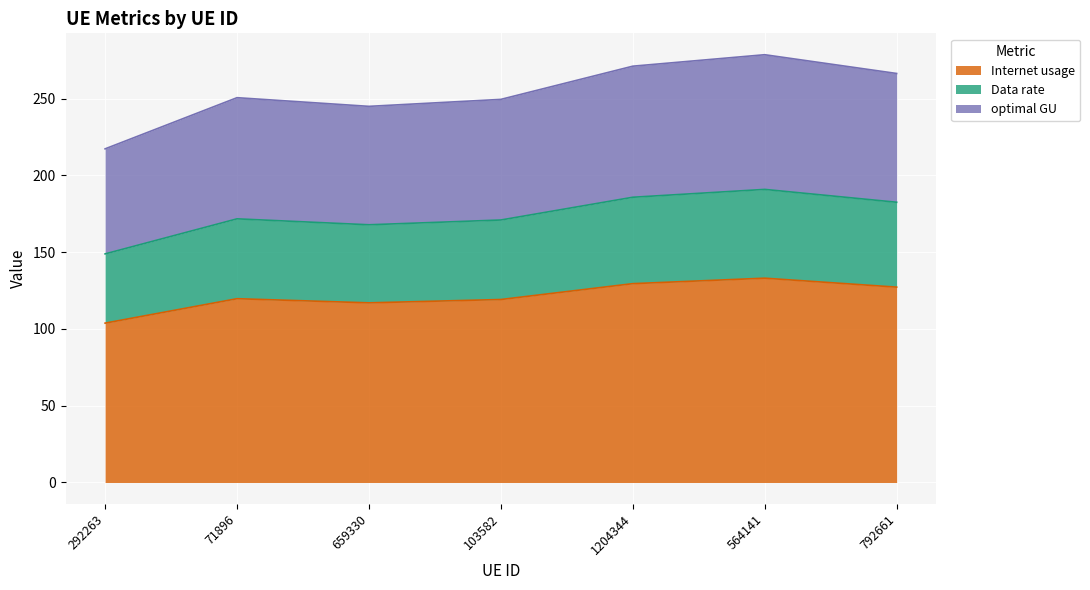

At which category does Internet usage reach its first local valley?

659330